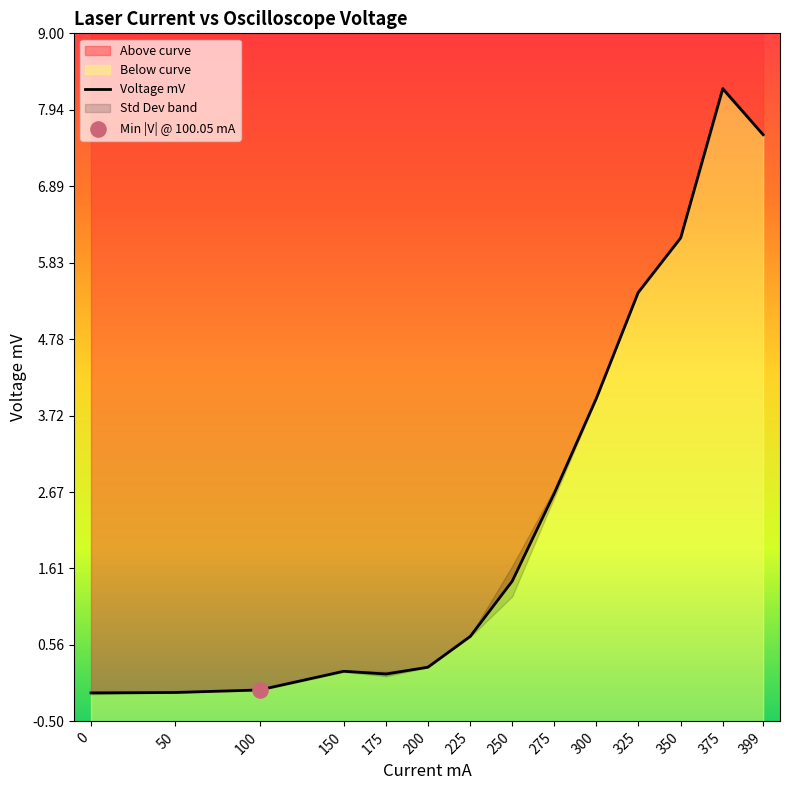

Which has a higher value, 375 or 325?

375